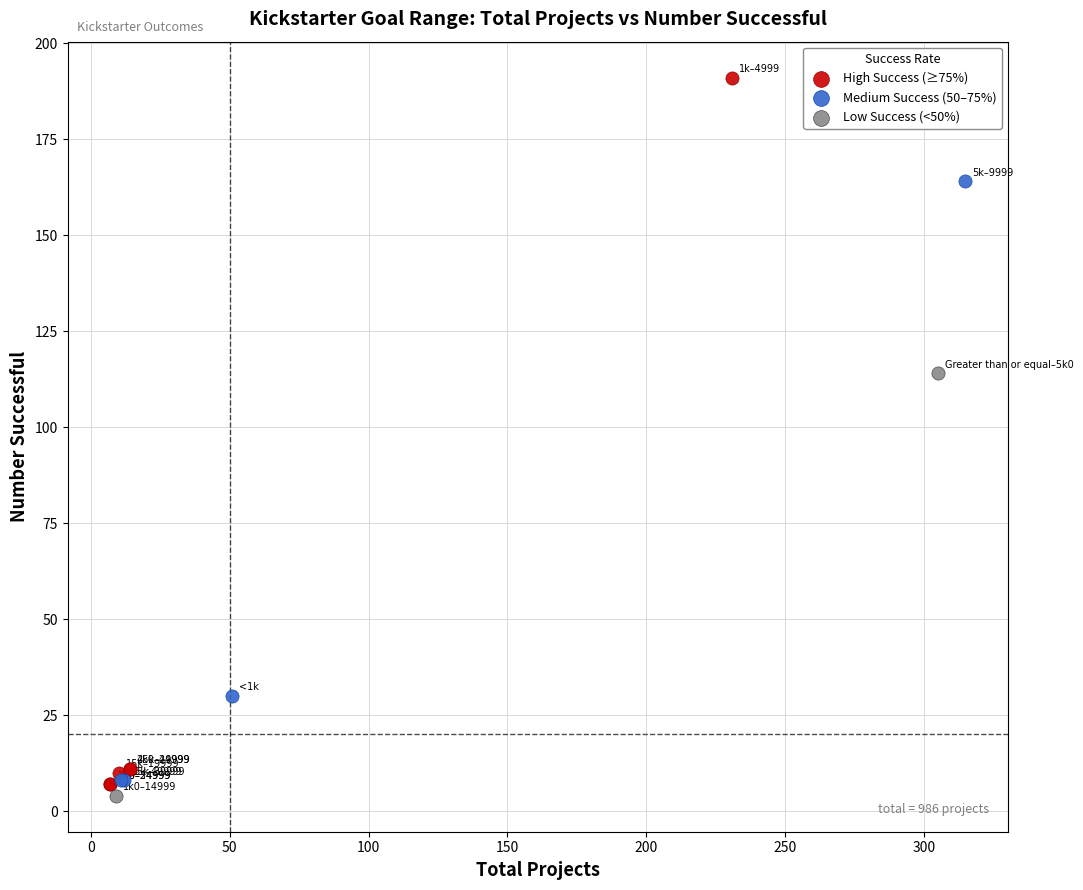

What are all the series names shown in the legend?

High Success (≥75%), Medium Success (50–75%), Low Success (<50%)